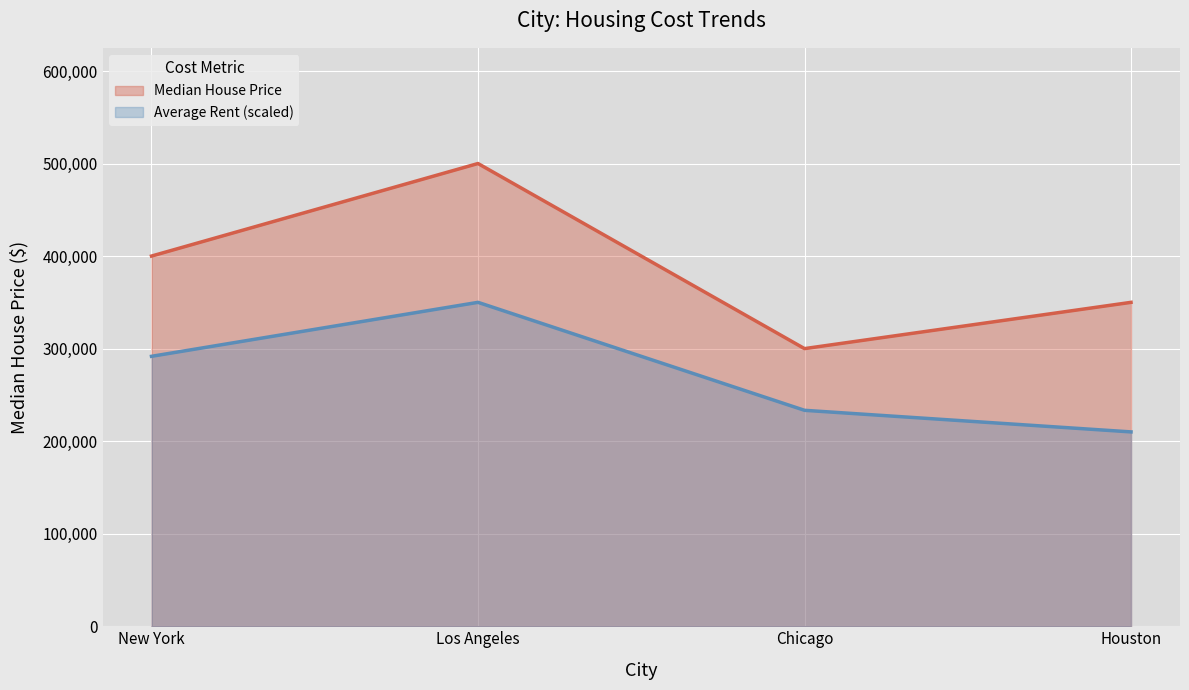

Where is Average Rent nearest to the value 280000?

New York